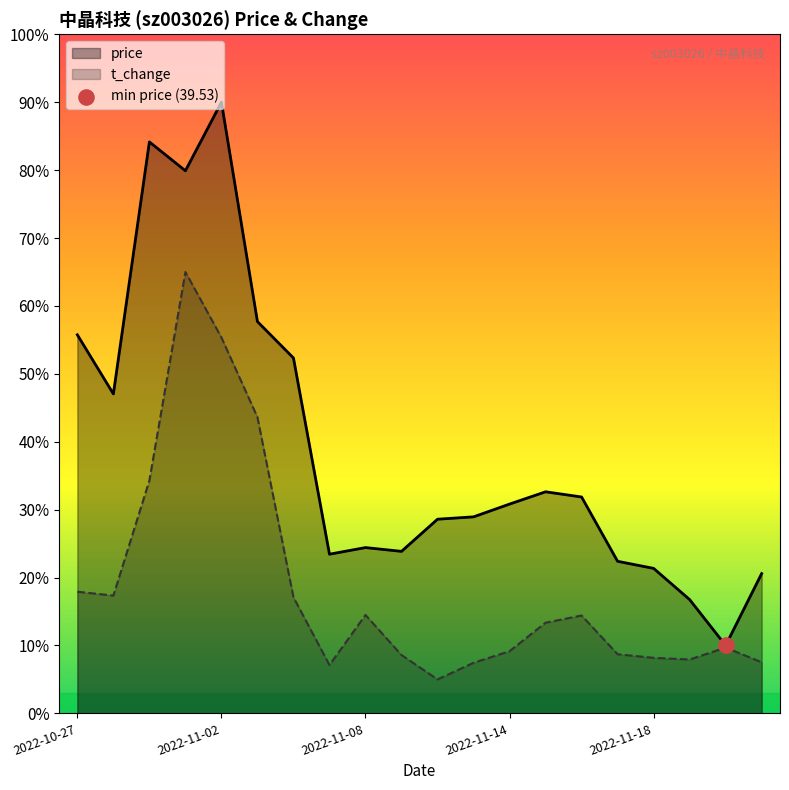

Which series has the largest Y range (max minus min)?

price